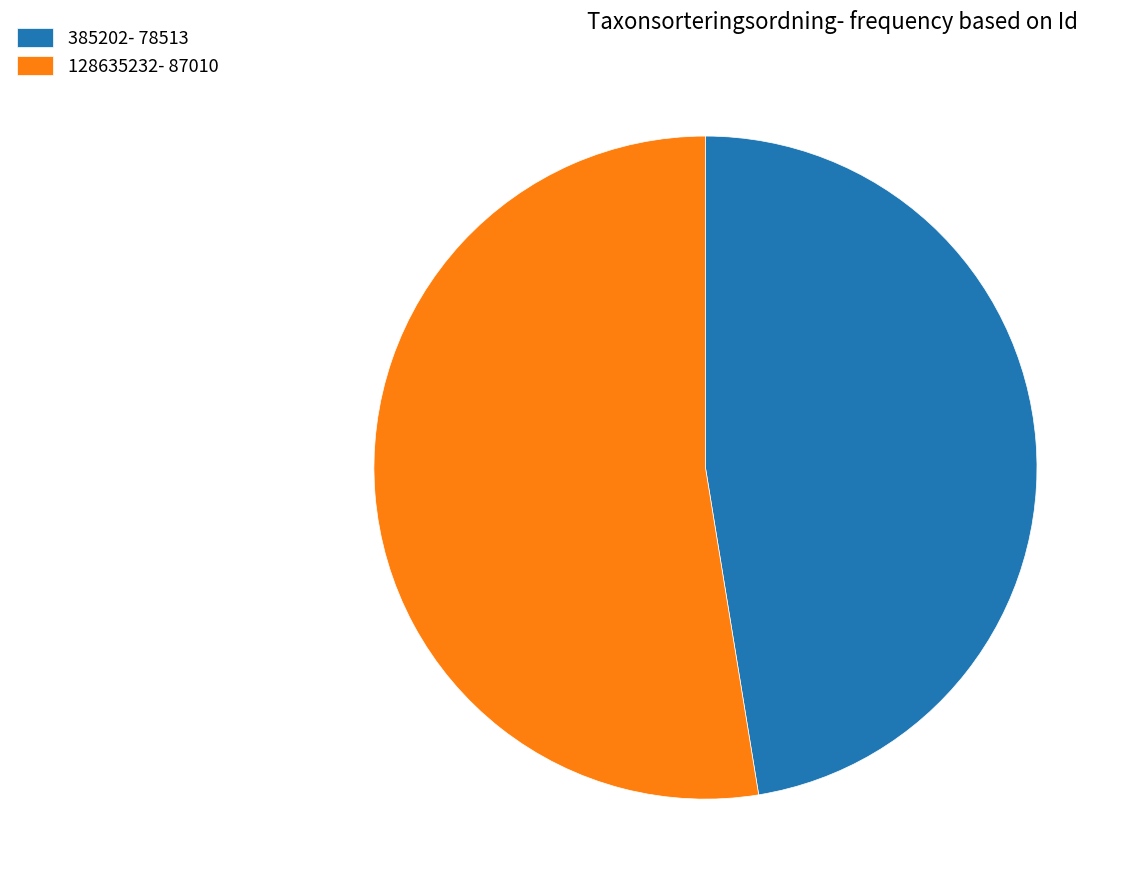

True or false: 128635232 accounts for 53% of the total.

True